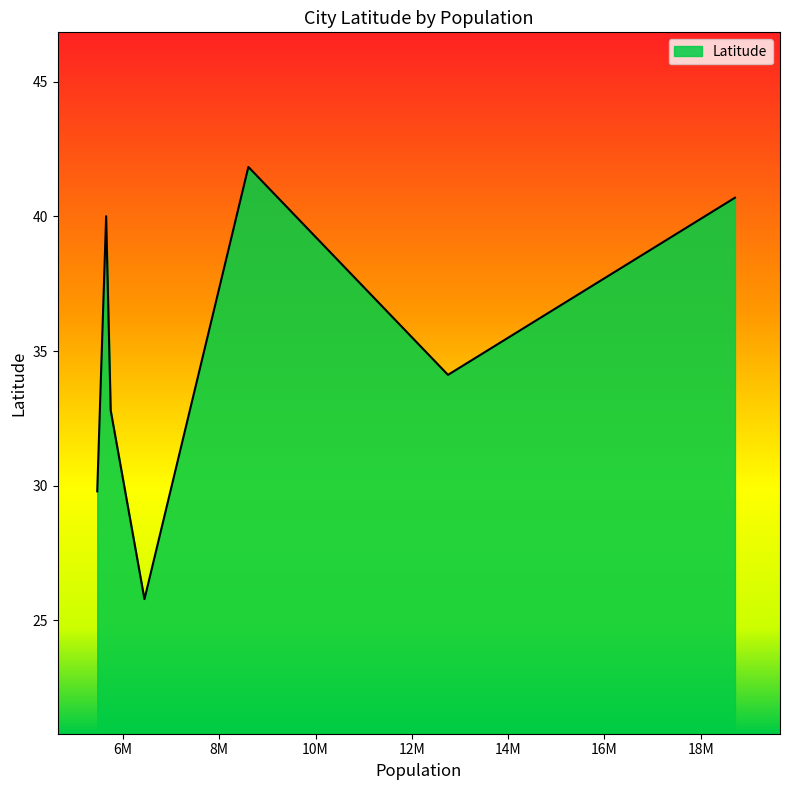

The chart shows a value of 41.8 at Chicago. True or false?

True